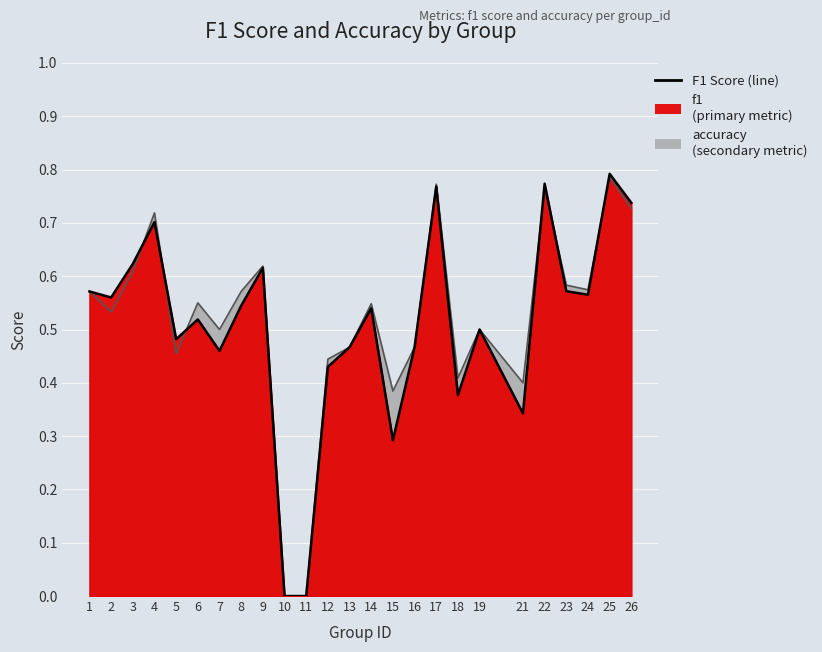

How many interior local valleys does the f1 series have?

7